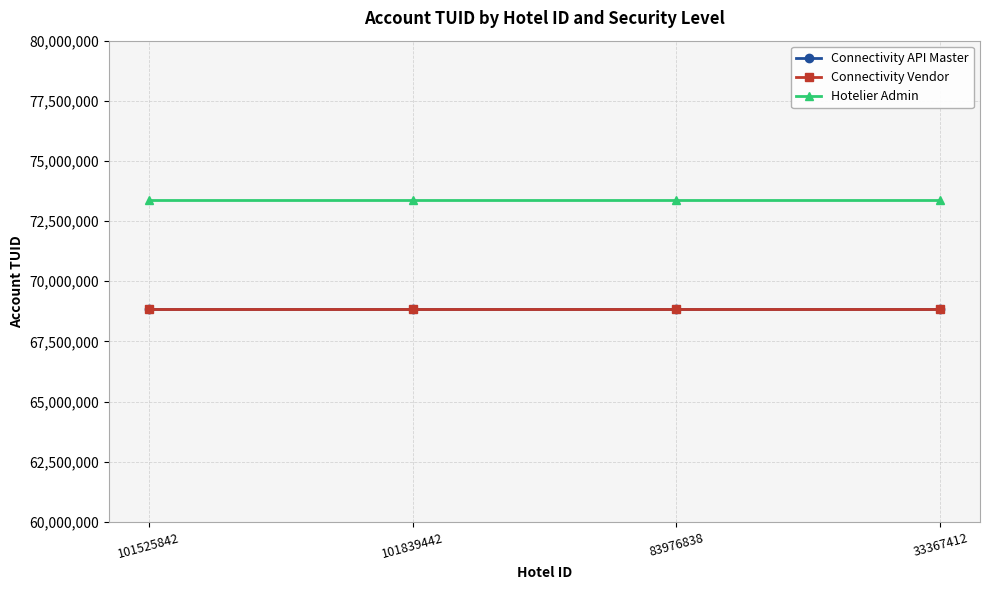

What is the maximum value for Hotelier Admin?

73377250